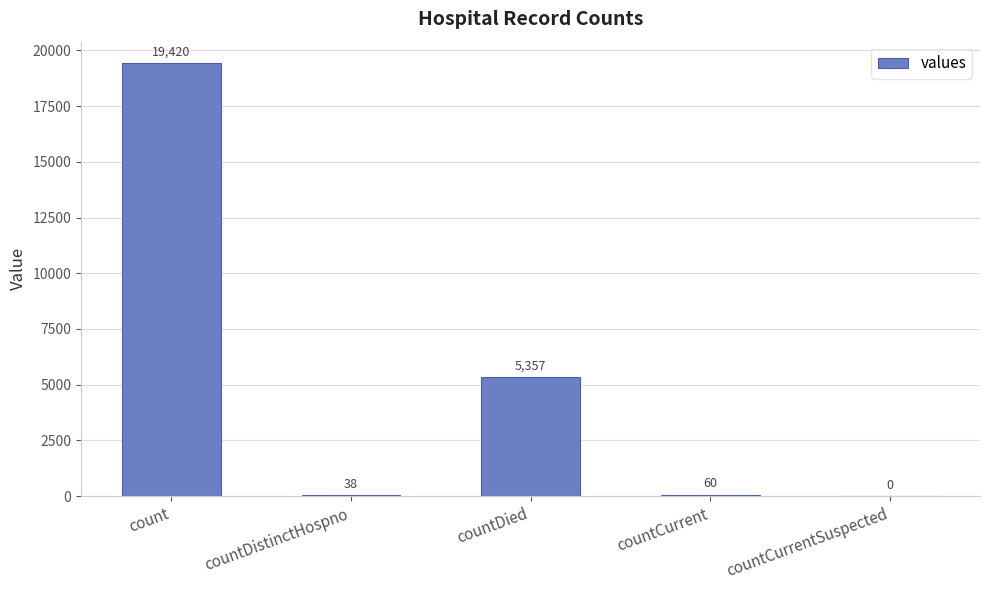

Reading left to right, list all the values displayed in this chart.

count=19420	countDistinctHospno=38	countDied=5357	countCurrent=60	countCurrentSuspected=0